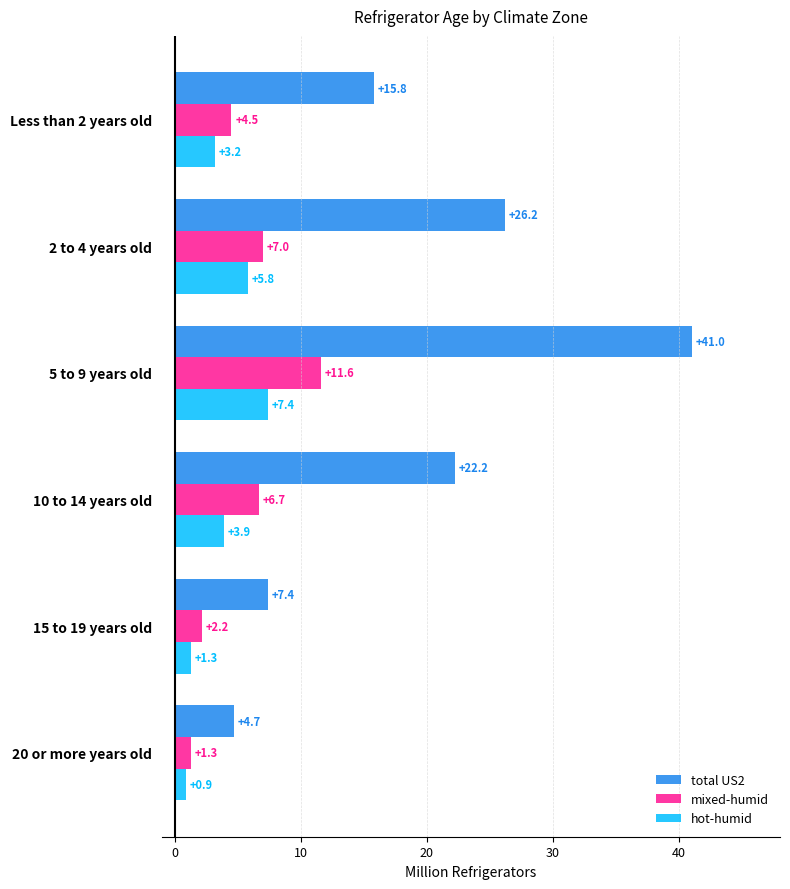

What is the sum of all hot-humid values?

22.5